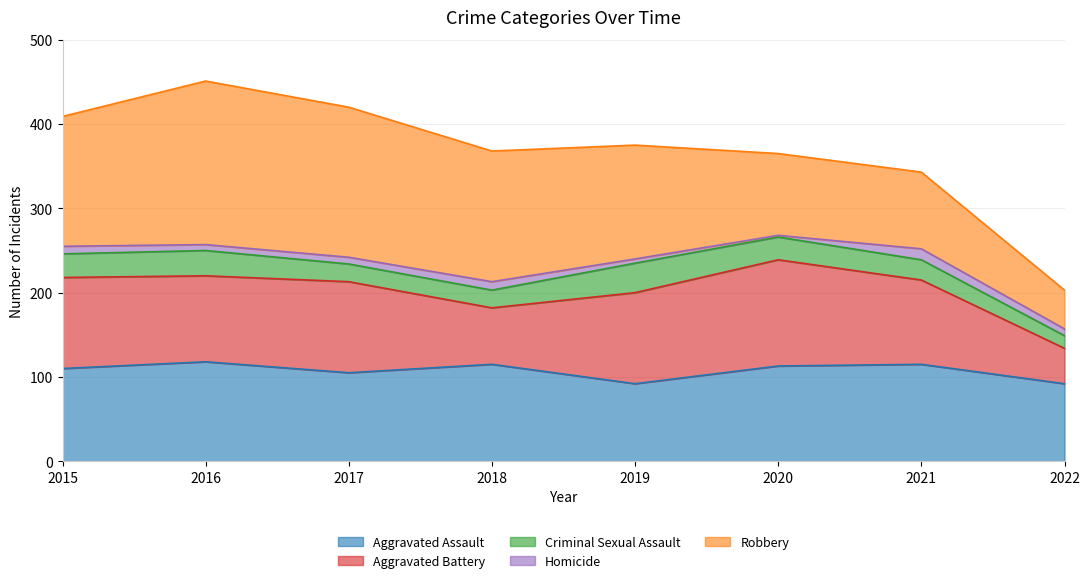

True or false: Aggravated Battery has more than 2 points higher than both neighbors.

False